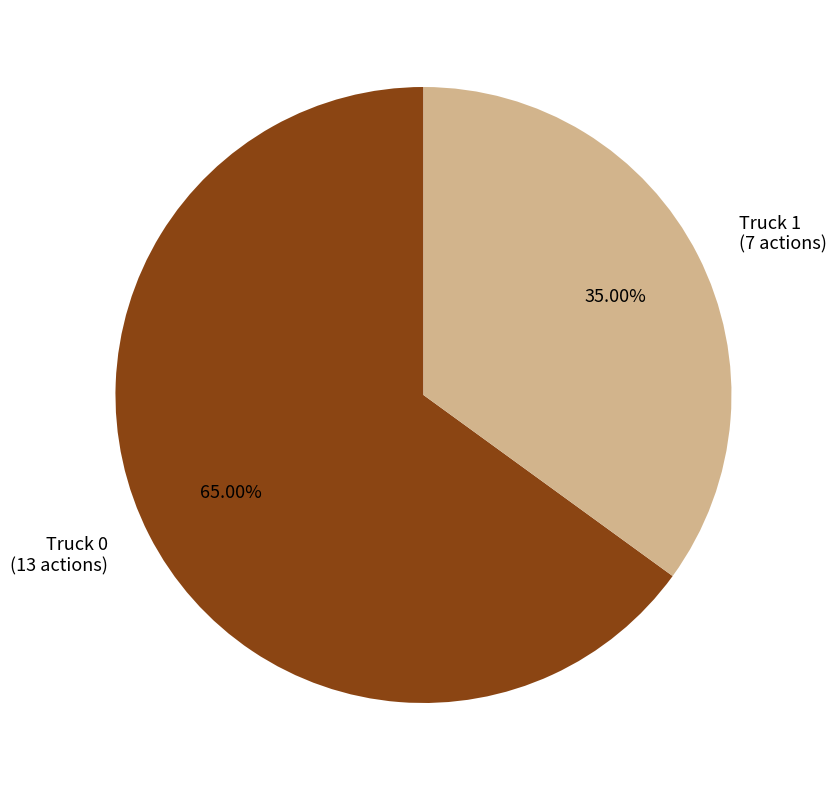

To the nearest percent, what is the difference between the largest and smallest slice percentages?

30%